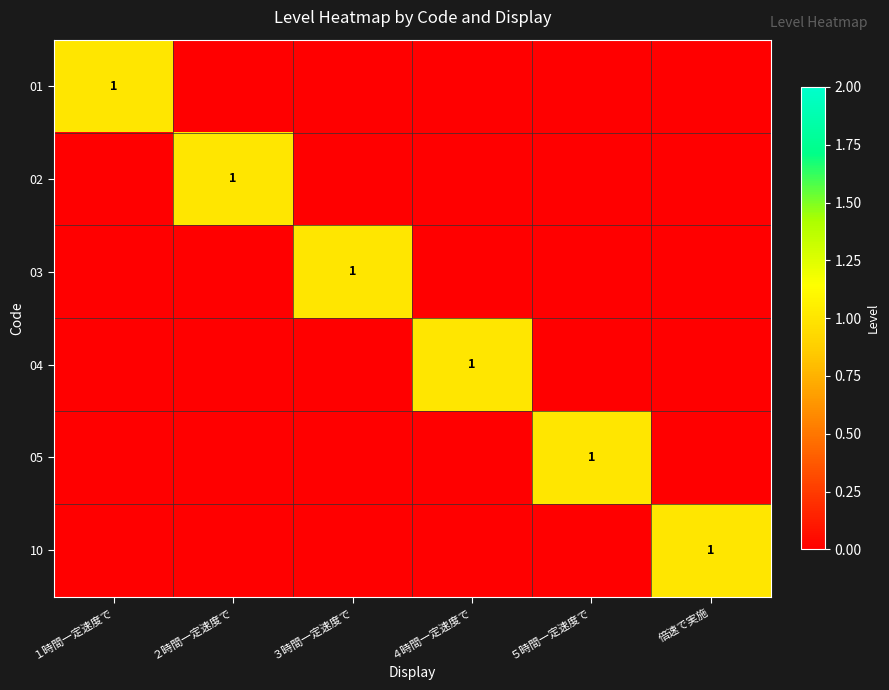

At which label does 01 reach its minimum?

２時間一定速度で